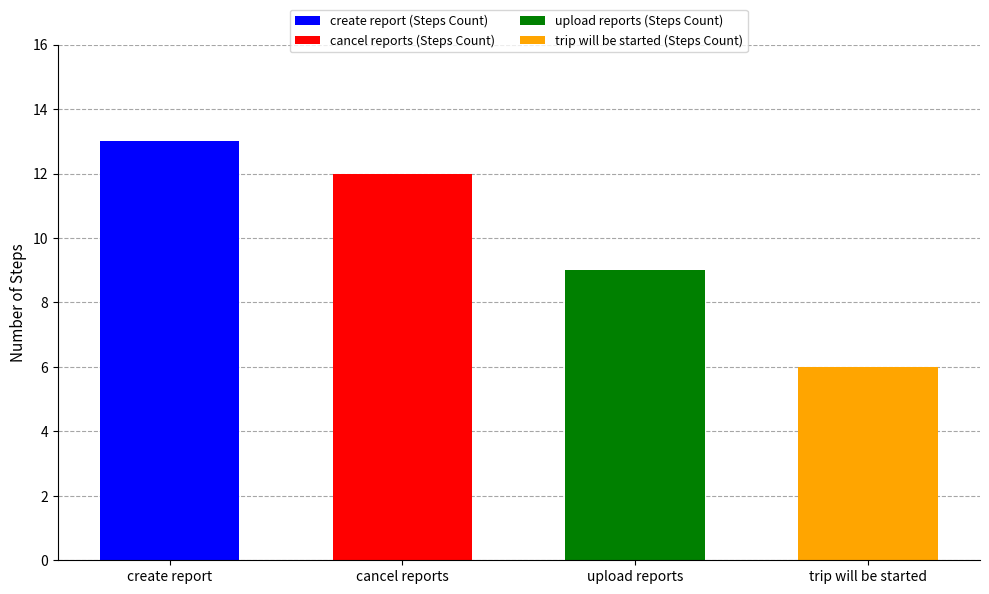

Are the bars horizontal?

No